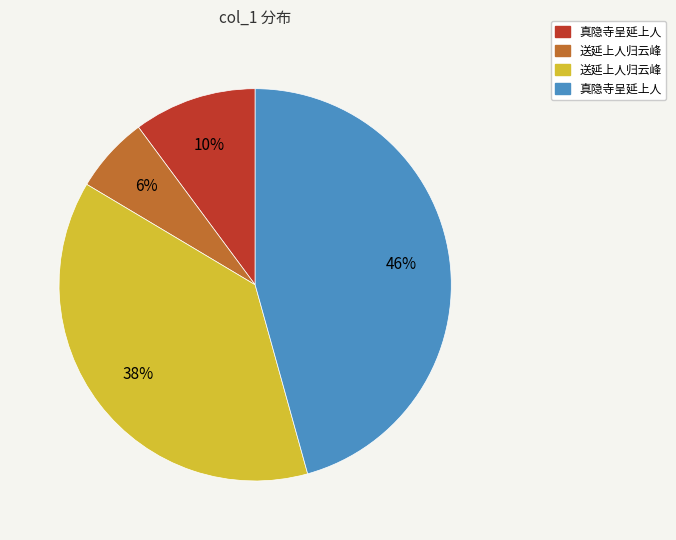

How many slices are in this pie chart?

4